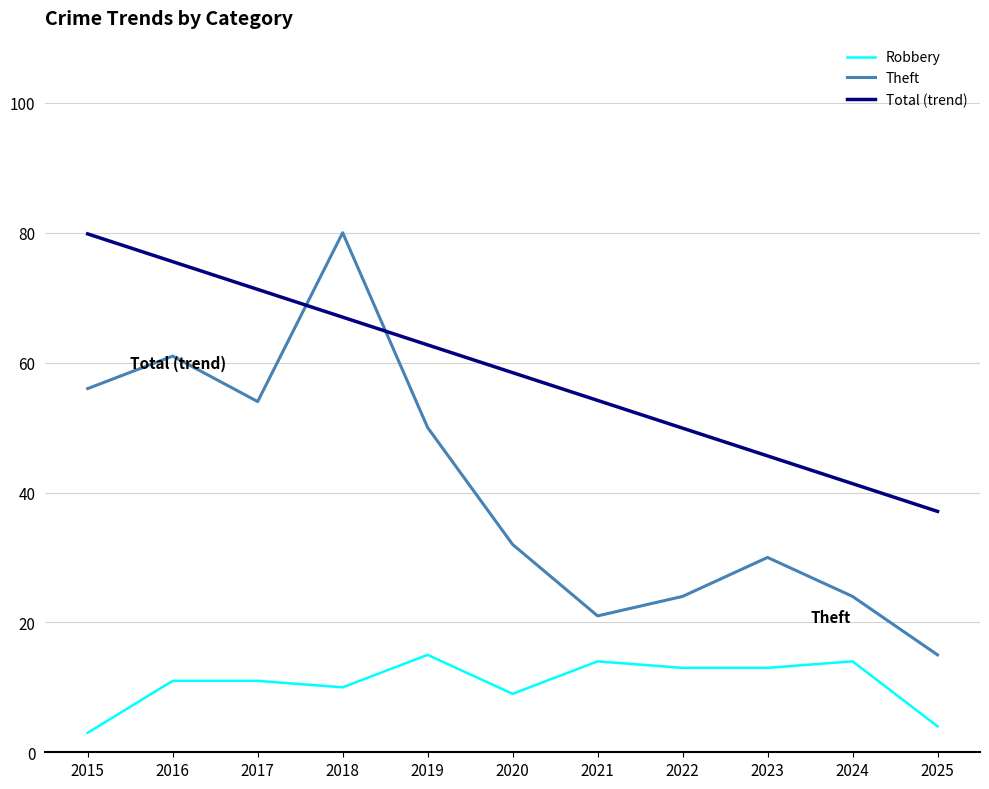

What is the spread (max minus min) of values at 2019?

47.7